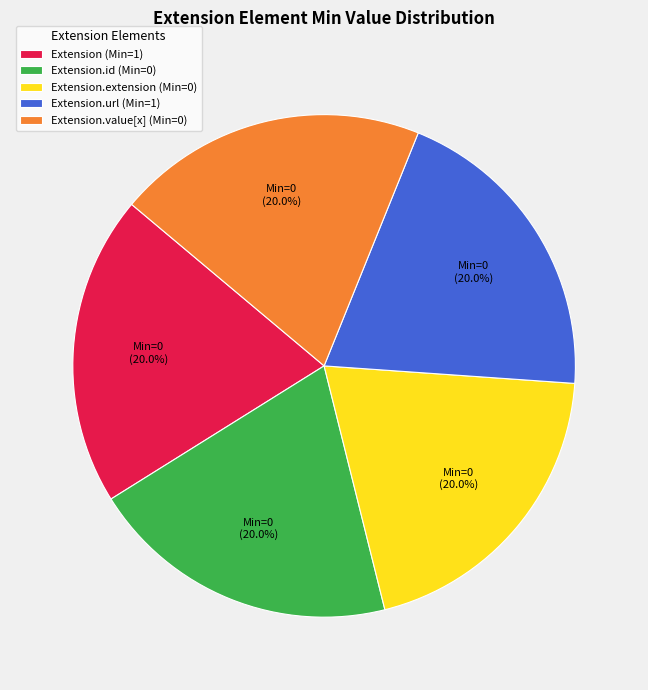

How many slices are in this pie chart?

5